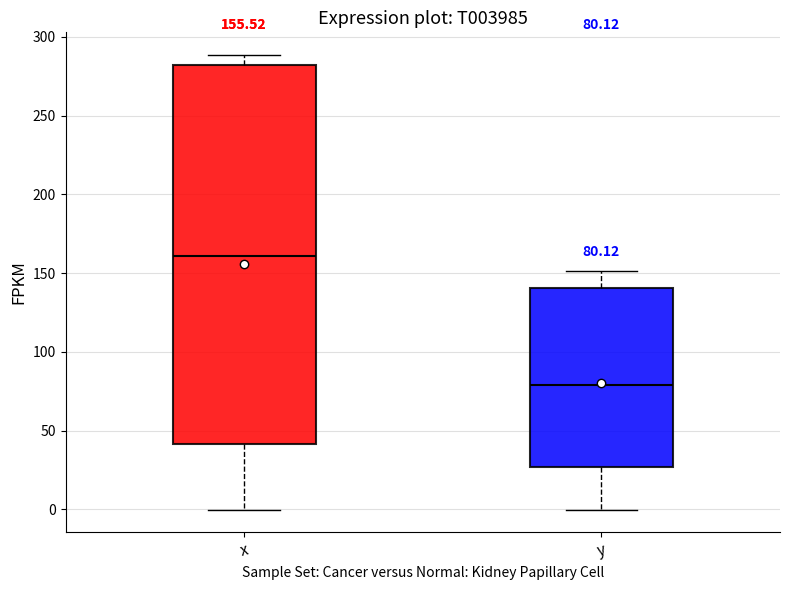

Which box's median line is the lowest?

y